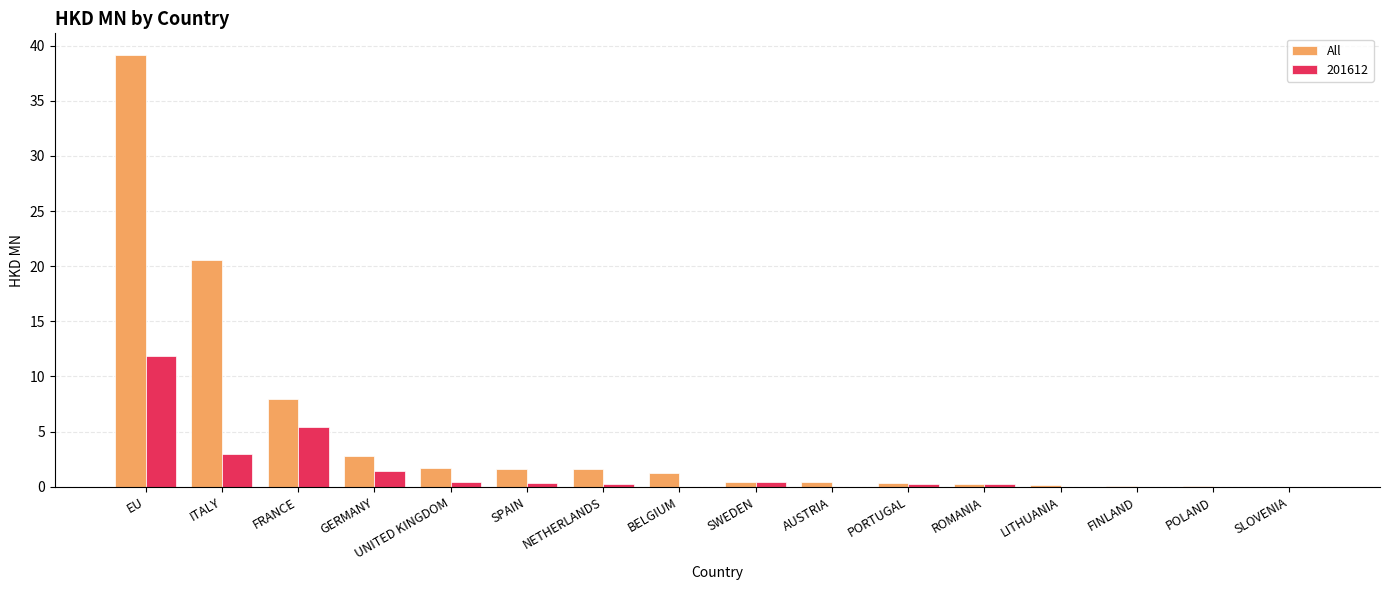

Which category has the highest value in the 201612 series?

EU